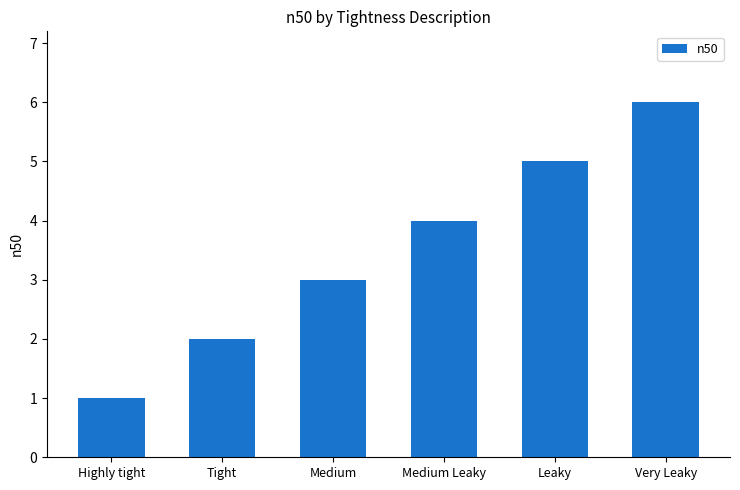

Reading left to right, list all the values displayed in this chart.

Highly tight=1	Tight=2	Medium=3	Medium Leaky=4	Leaky=5	Very Leaky=6